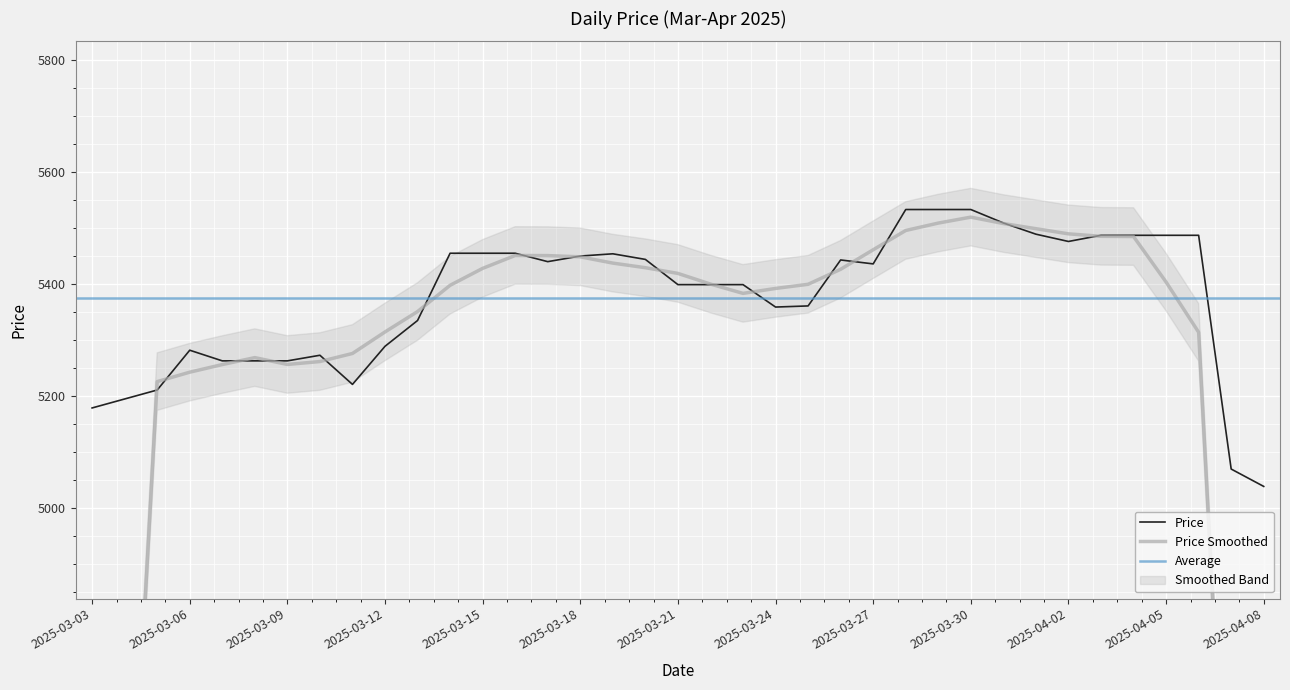

Count the number of categories in the chart.

37